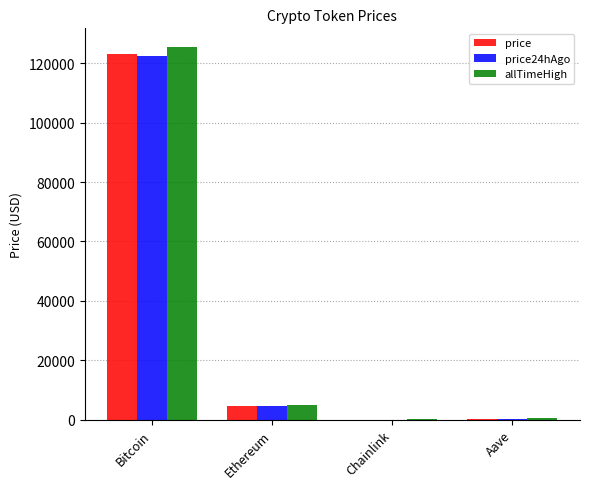

The price series shows 123191.0 at Bitcoin. True or false?

True